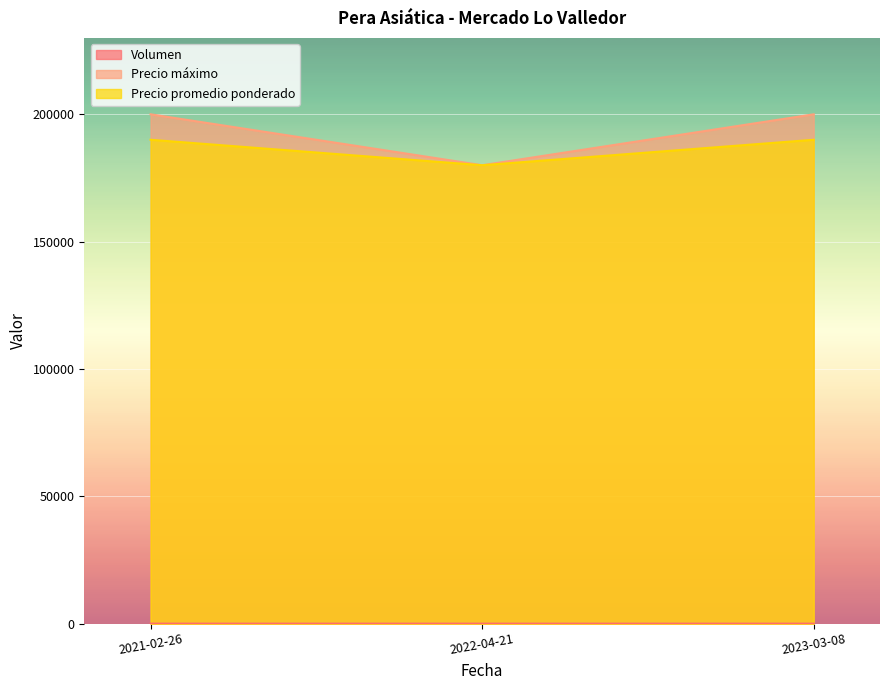

Count the number of data series in this chart.

3